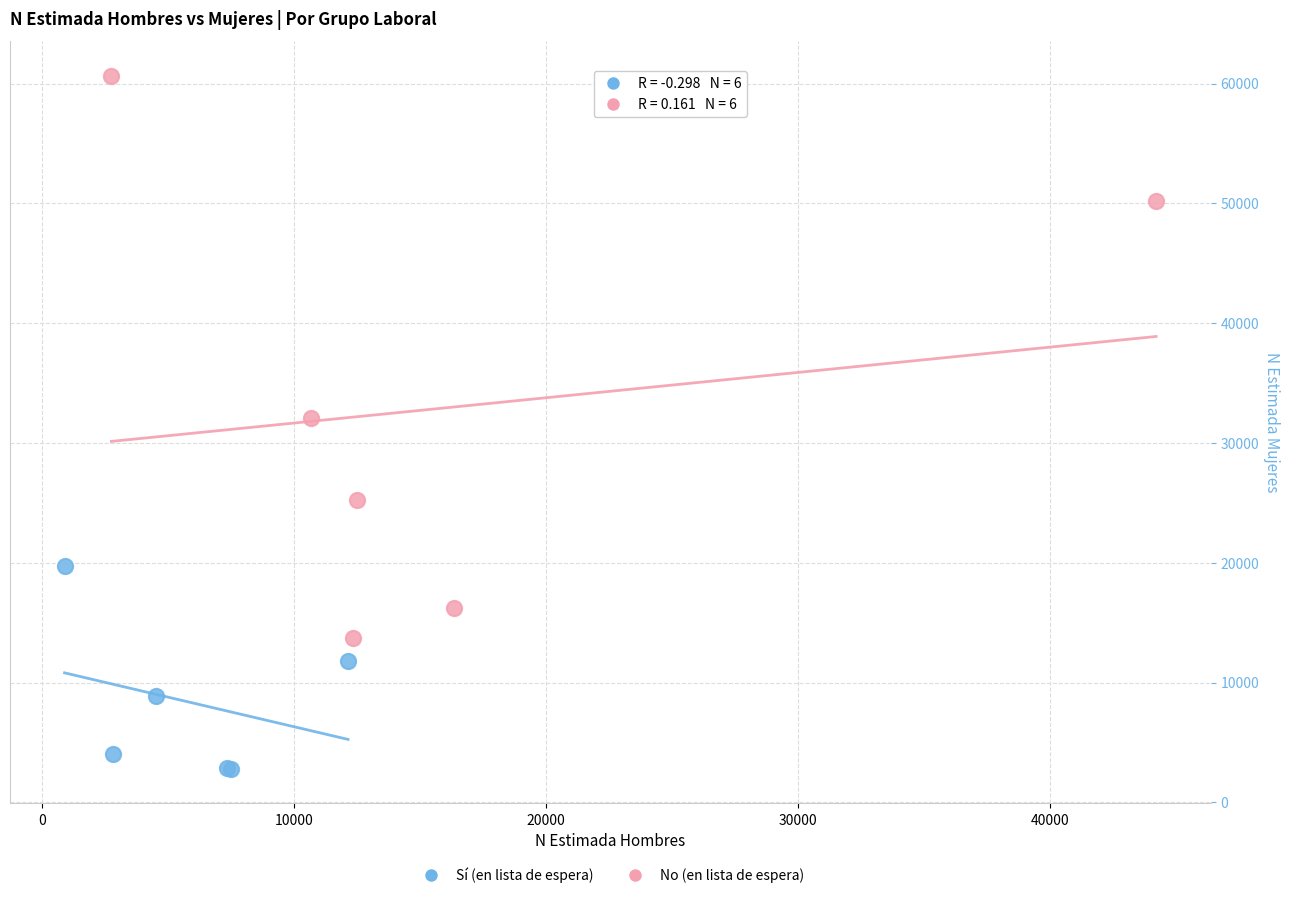

What are all the series names shown in the legend?

Sí (en lista de espera), No (en lista de espera)